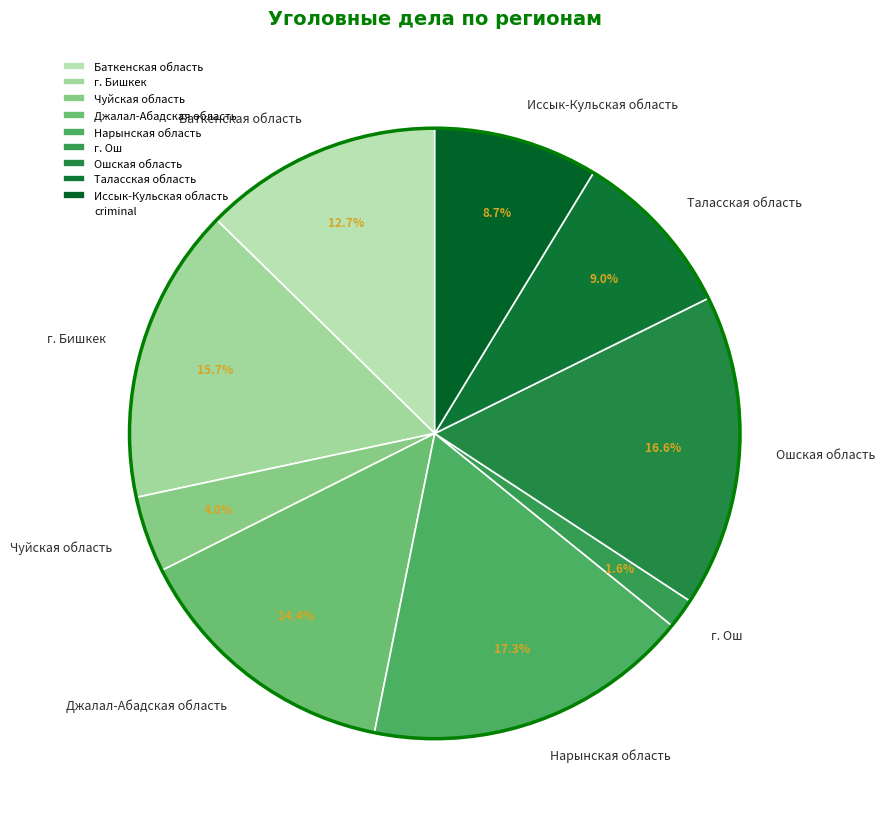

Does Джалал-Абадская область account for over 50% of the chart?

No